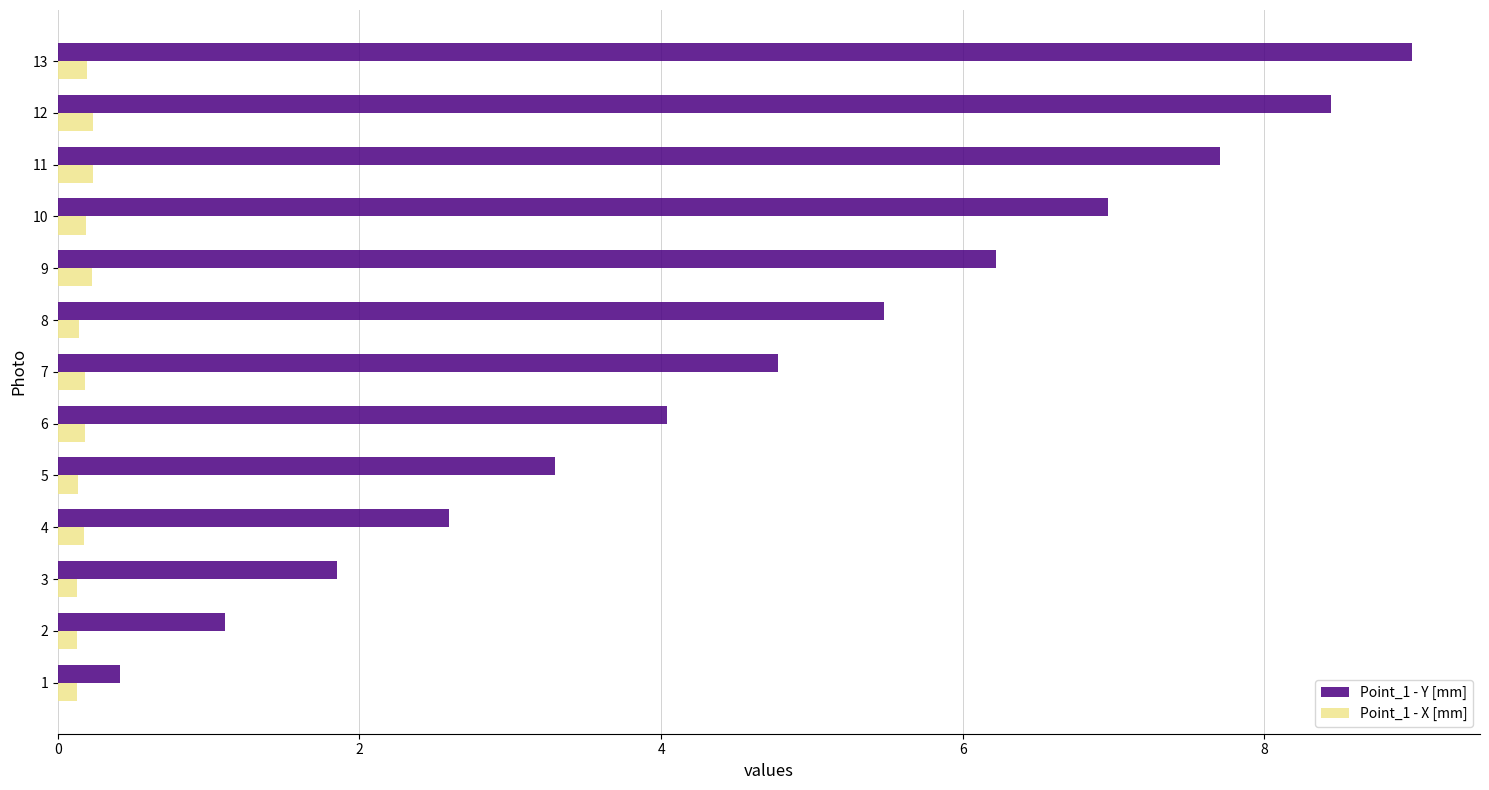

List the series in order of their overall mean, highest first.

Point_1 - Y [mm], Point_1 - X [mm]